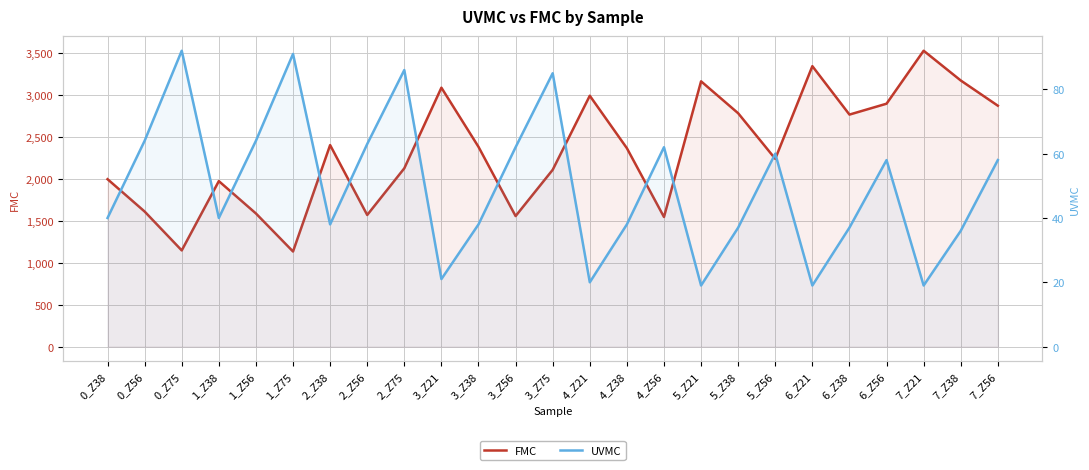

What value does the UVMC series have at 6_Z21, to the nearest 5?

20